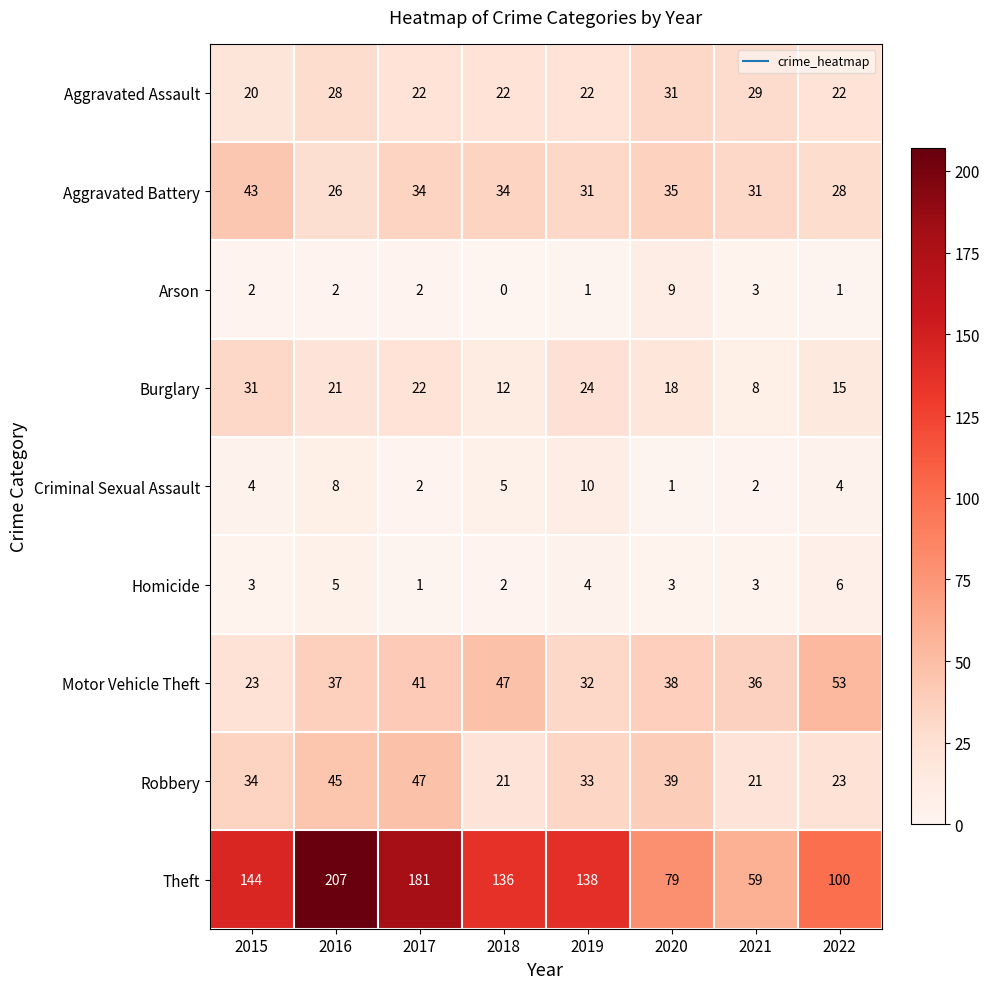

At 2015, list the series in order from largest to smallest.

Theft, Aggravated Battery, Robbery, Burglary, Motor Vehicle Theft, Aggravated Assault, Criminal Sexual Assault, Homicide, Arson